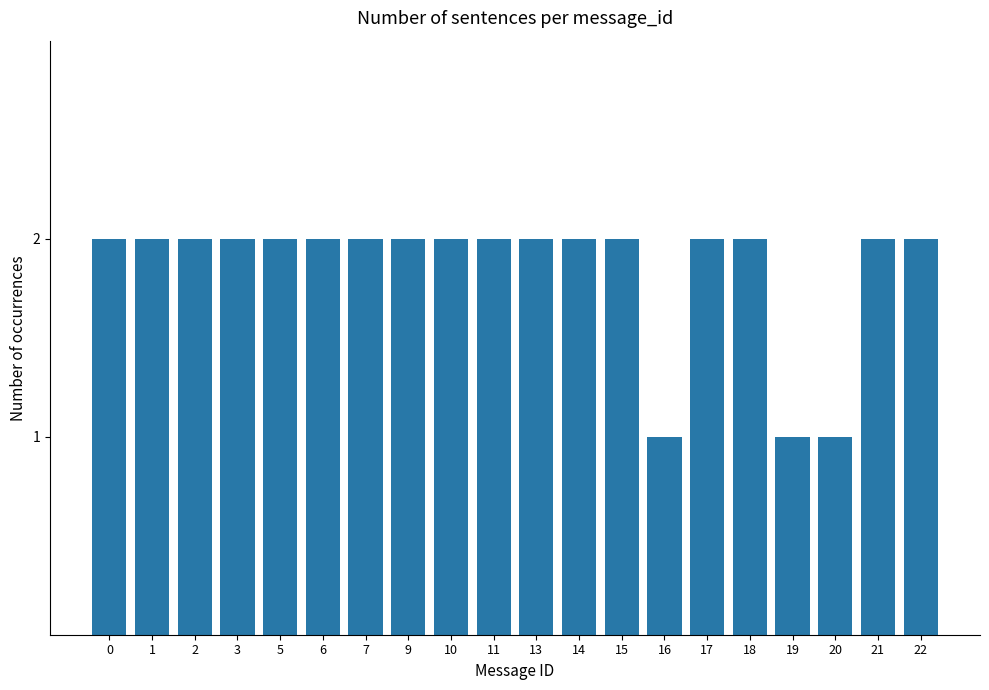

The value at 14 is 2. True or false?

True